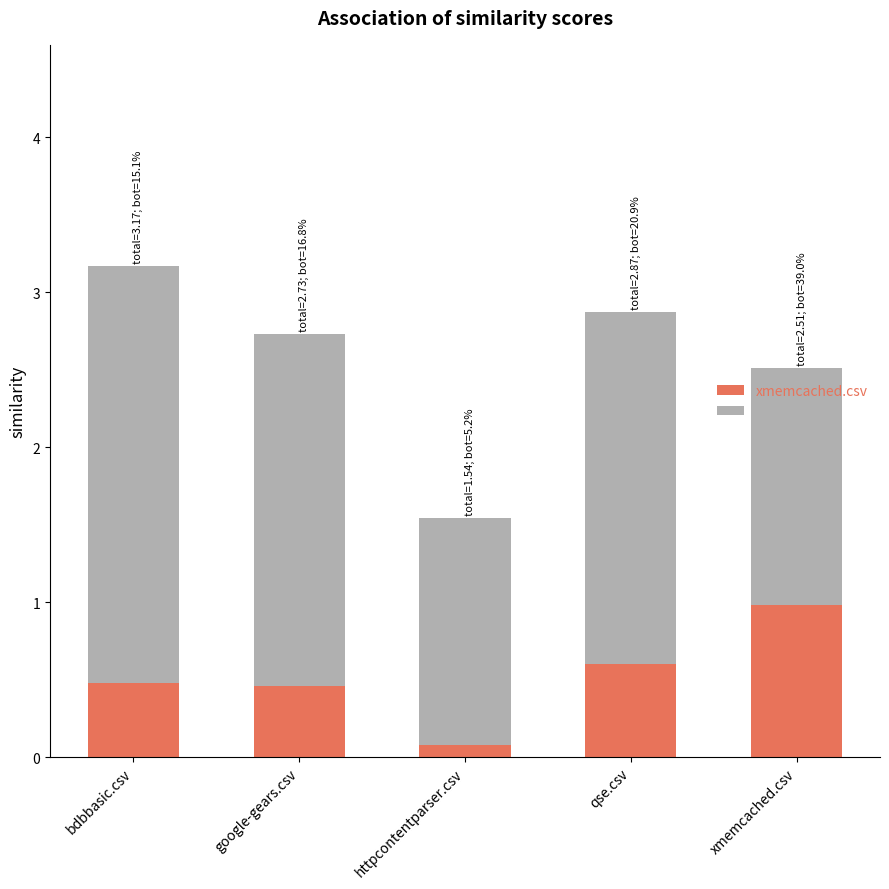

The xmemcached.csv series shows 0.5 at bdbbasic.csv. True or false?

True